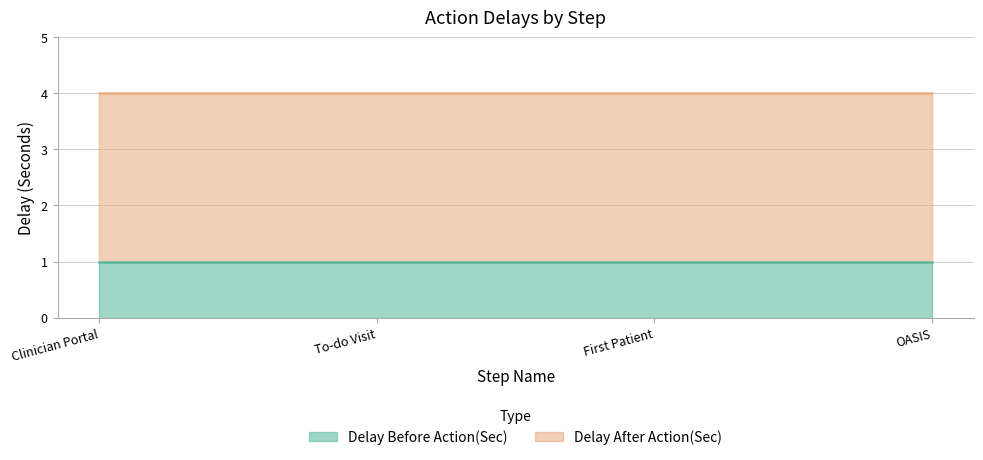

Rank the series by their average value, from highest to lowest.

Delay After Action(Sec), Delay Before Action(Sec)